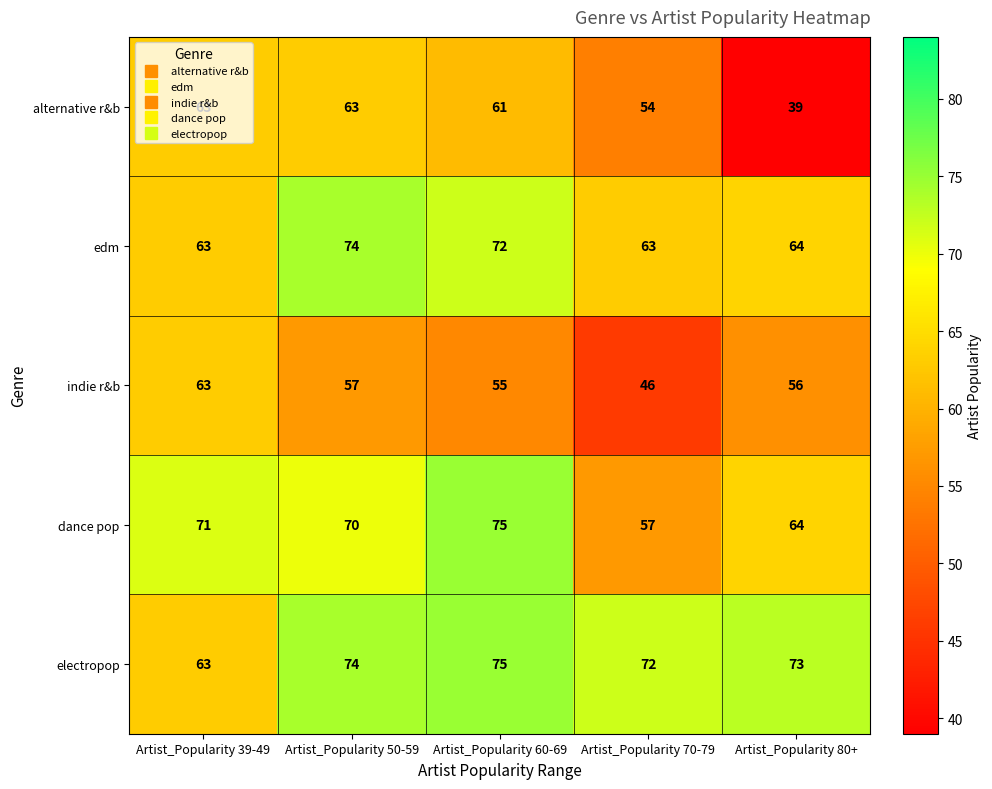

What is the difference between the highest and lowest values at Artist_Popularity 60-69?

20